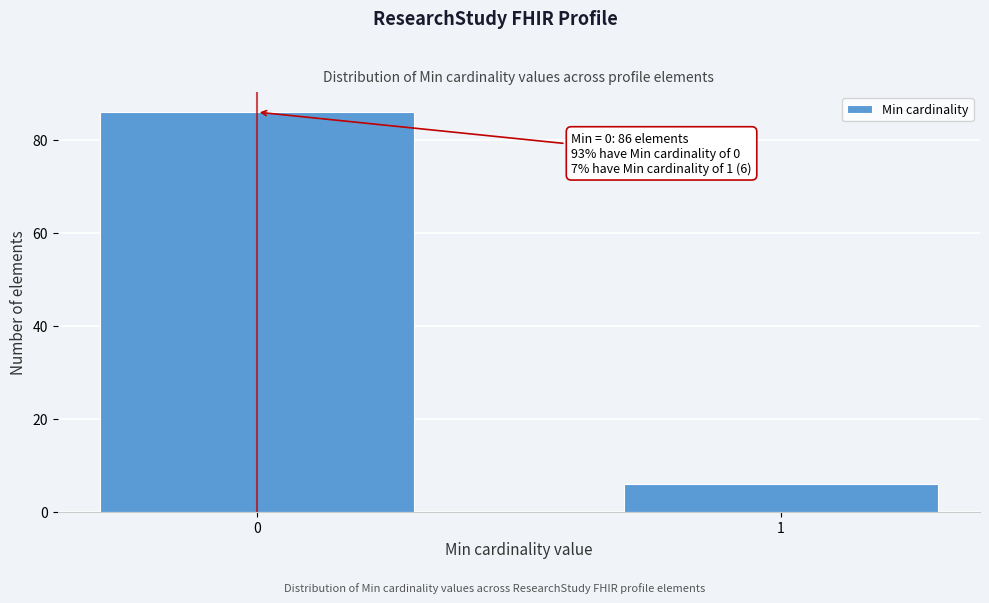

Reading left to right, extract all data points from this chart.

86	6